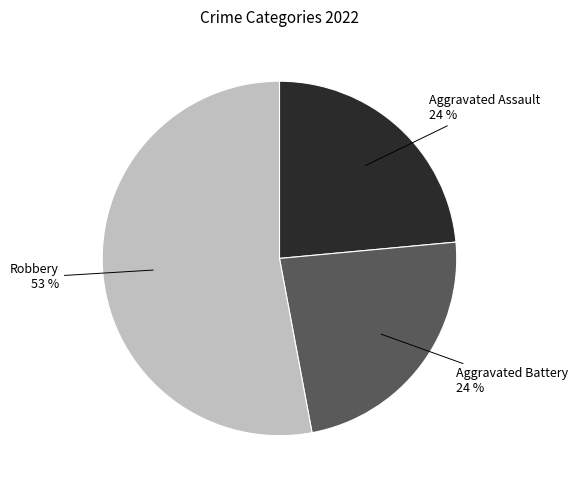

To the nearest percent, what is the difference between the largest and smallest slice percentages?

29%